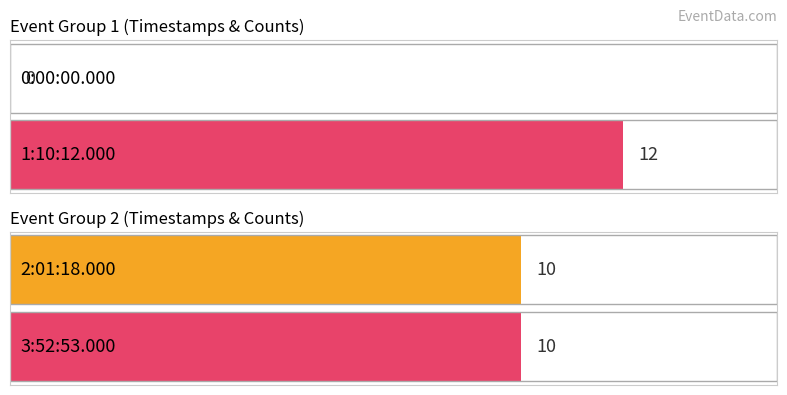

What is the value of the 2nd bar from the left?

12